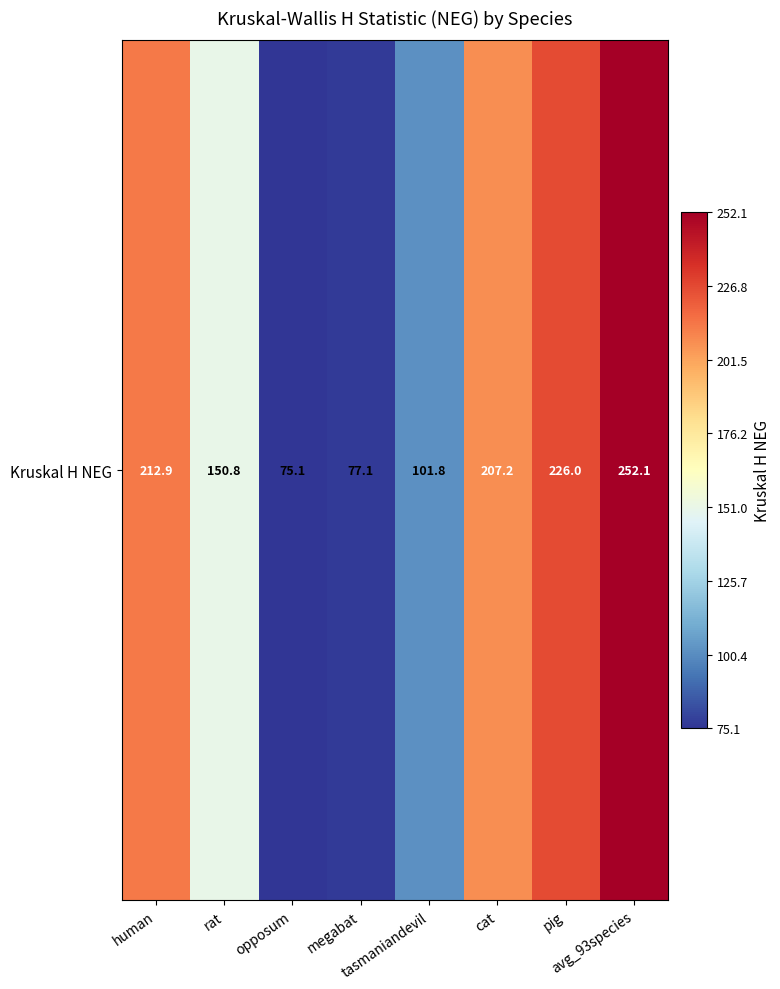

List the labels in order of value, smallest first.

opposum, megabat, tasmaniandevil, rat, cat, human, pig, avg_93species